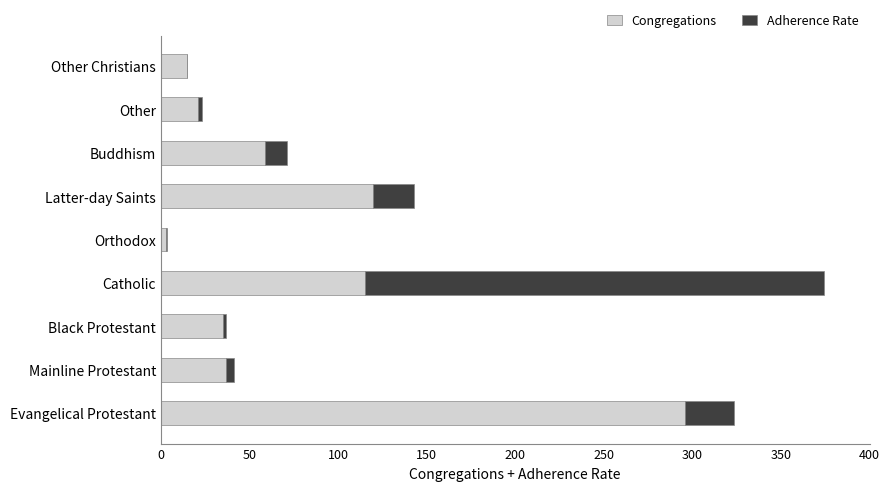

At which category is the sum across all series the highest?

Catholic